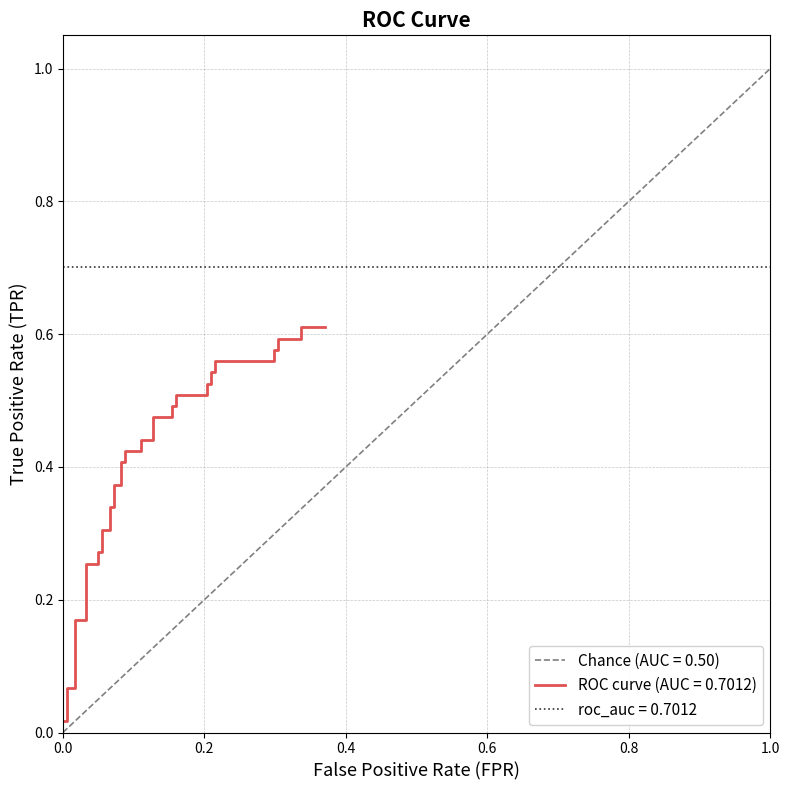

The value at 31 is 0.1. True or false?

False